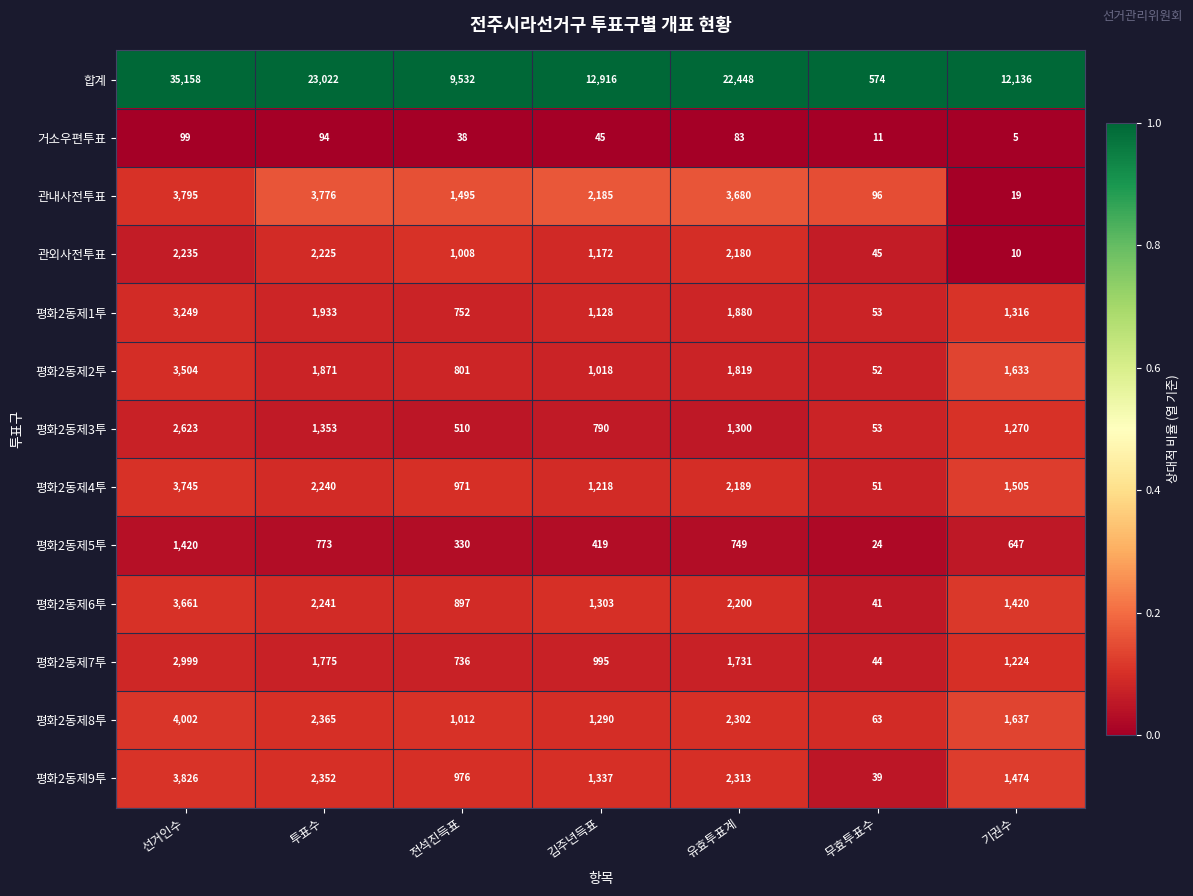

Is it true that 평화2동제4투 equals 1505 at 기권수?

True